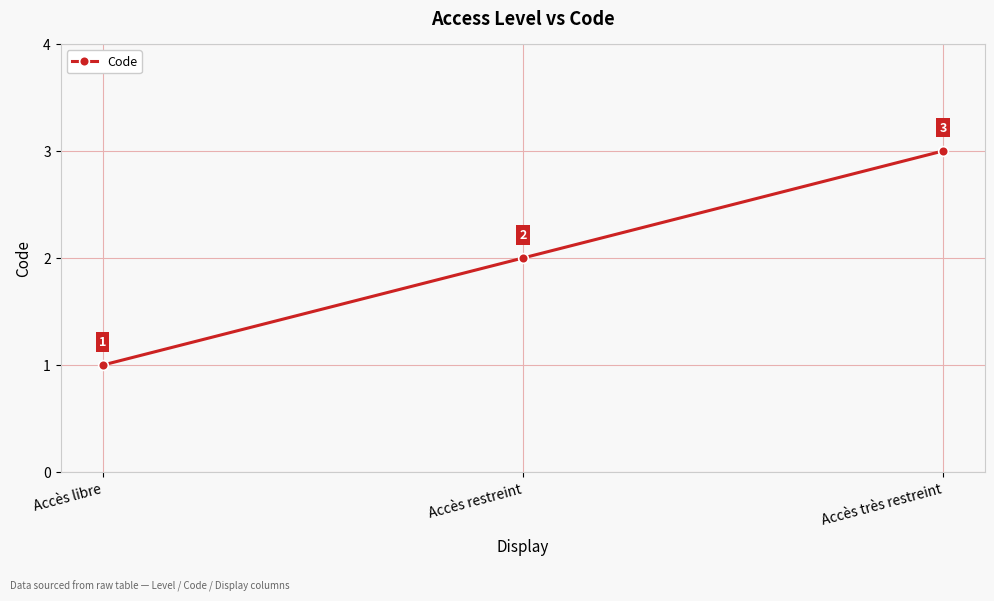

At which label is the value closest to 2?

Accès restreint